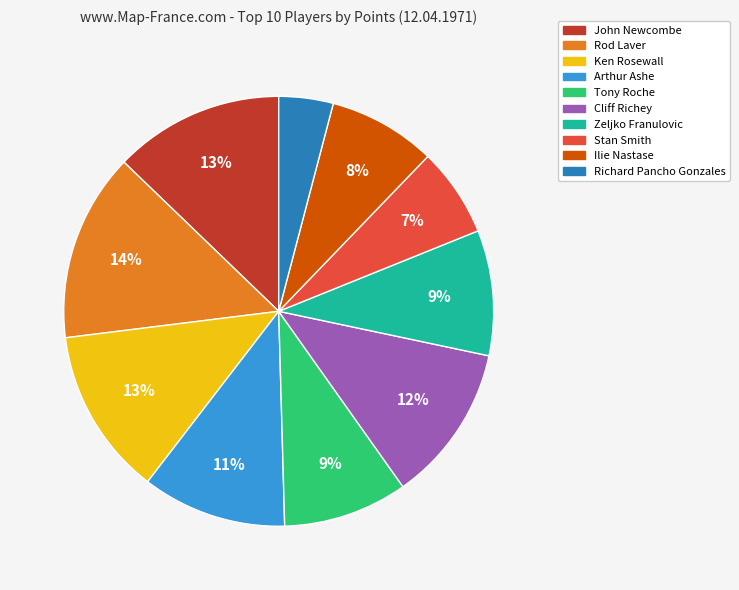

To the nearest percent, what is the combined percentage of Cliff Richey and Ilie Nastase?

20%